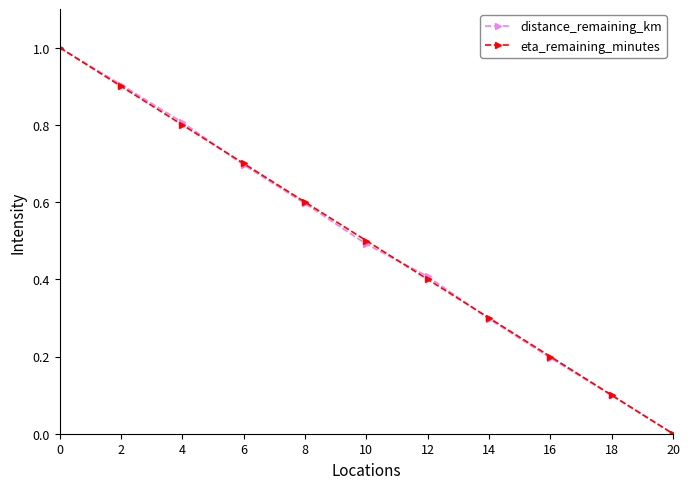

How many categories are shown in the chart?

11